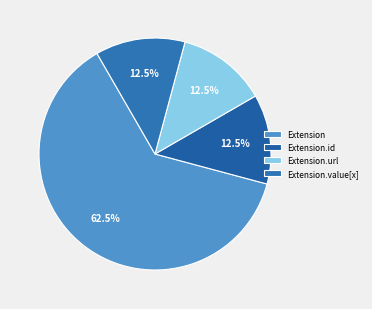

To the nearest percent, what is the average slice percentage?

25%